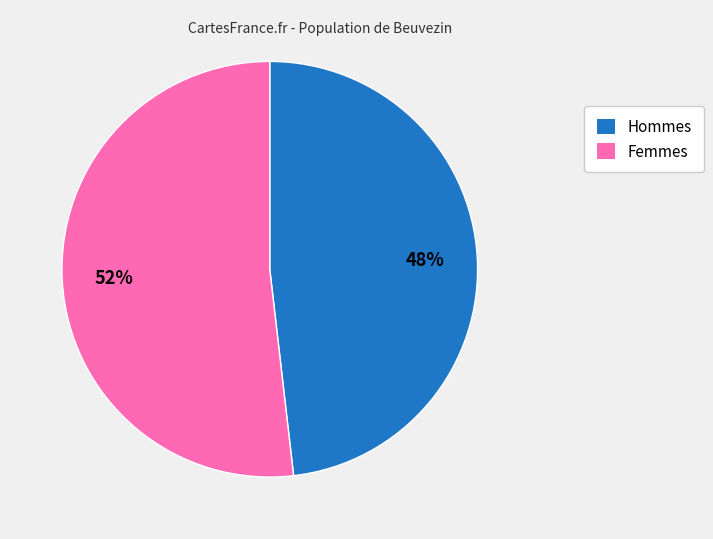

Between Femmes and Hommes, which is larger?

Femmes